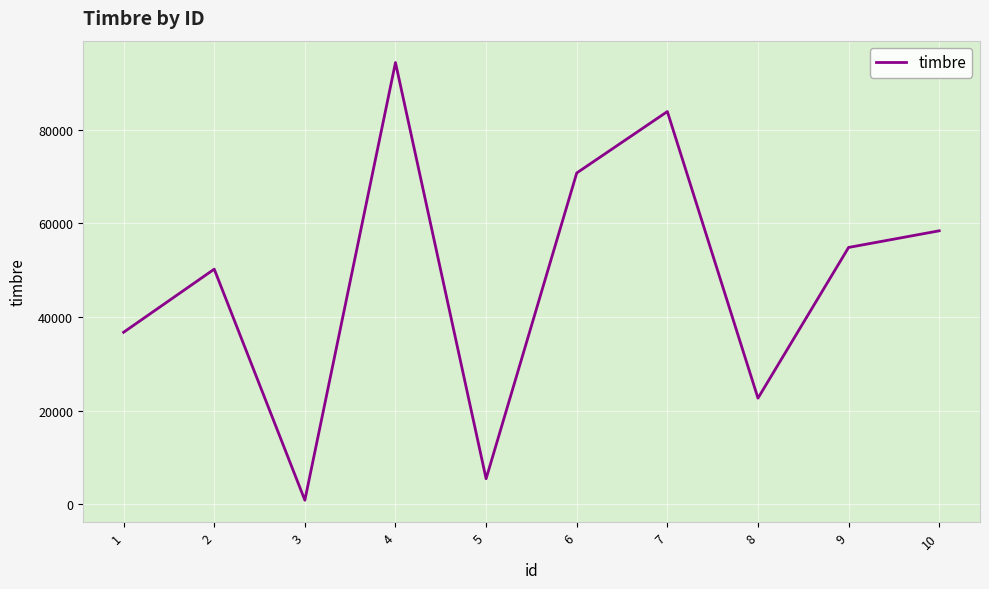

Rank the categories by value from lowest to highest.

3, 5, 8, 1, 2, 9, 10, 6, 7, 4